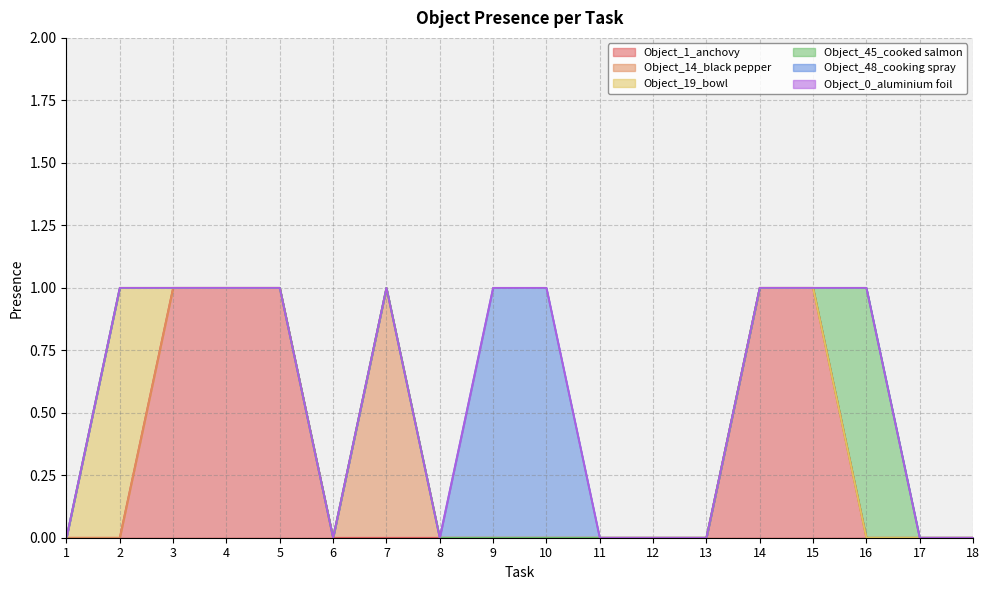

True or false: Object_14_black pepper and Object_48_cooking spray cross at least once.

False